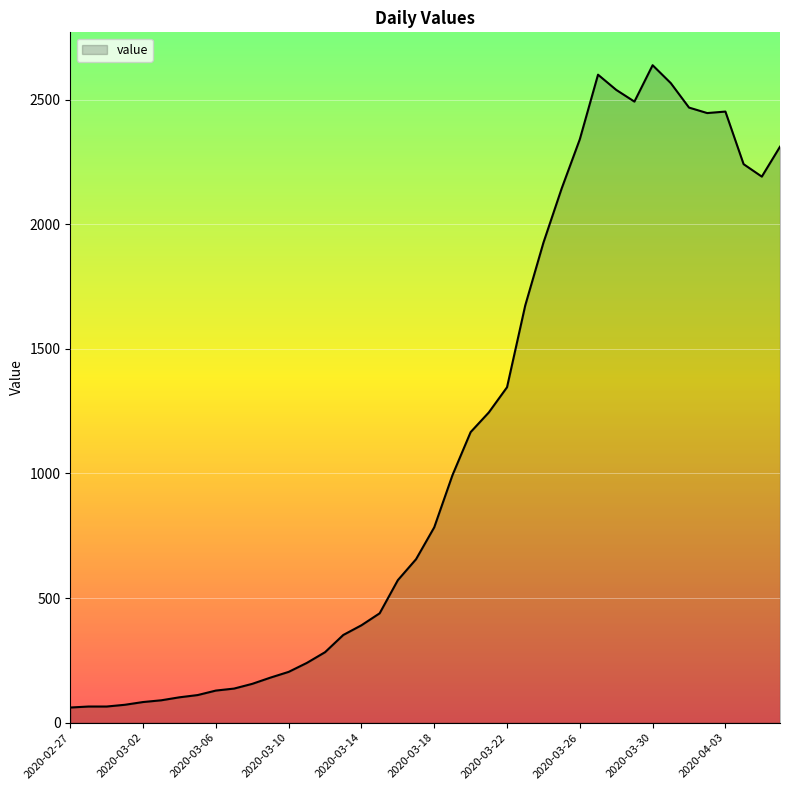

What is the difference between the maximum and minimum values?

2577